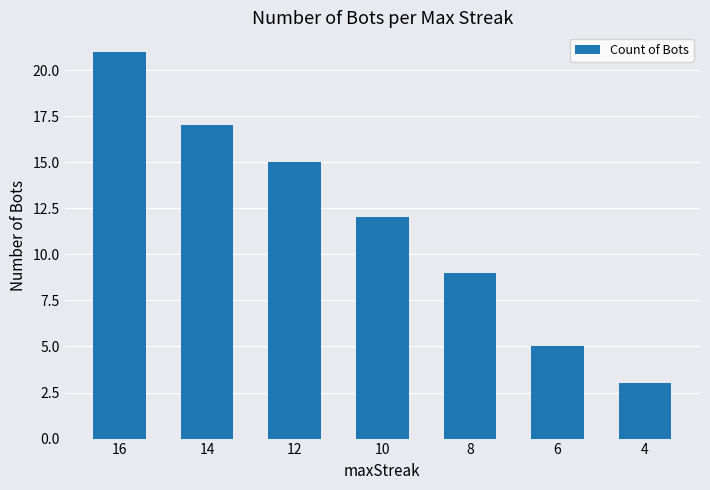

How many values are below 12?

3